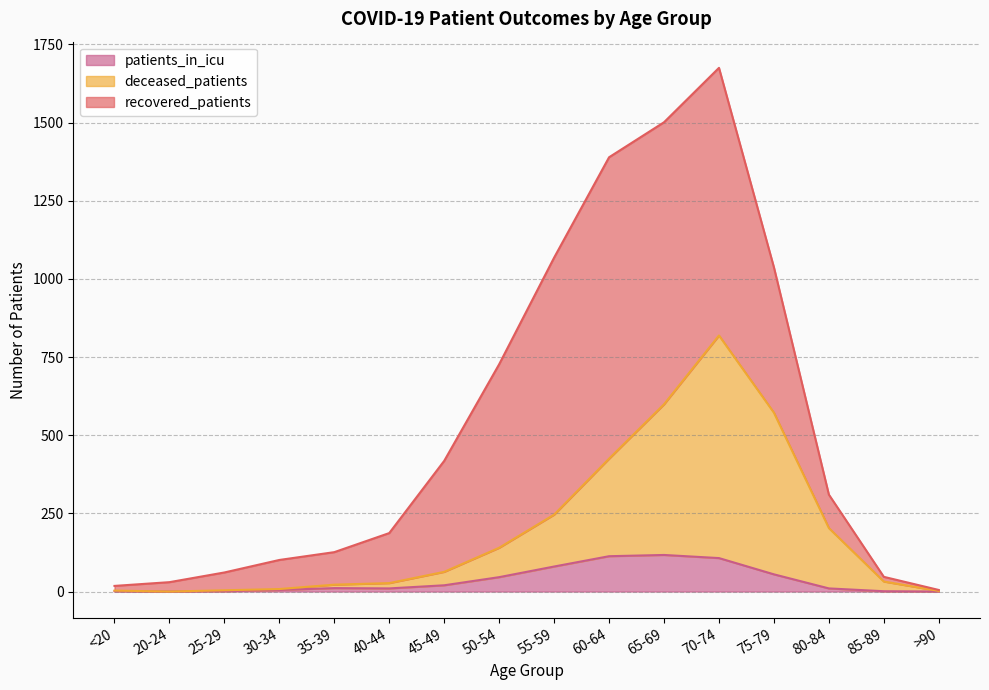

True or false: deceased_patients and patients_in_icu intersect in this chart.

False